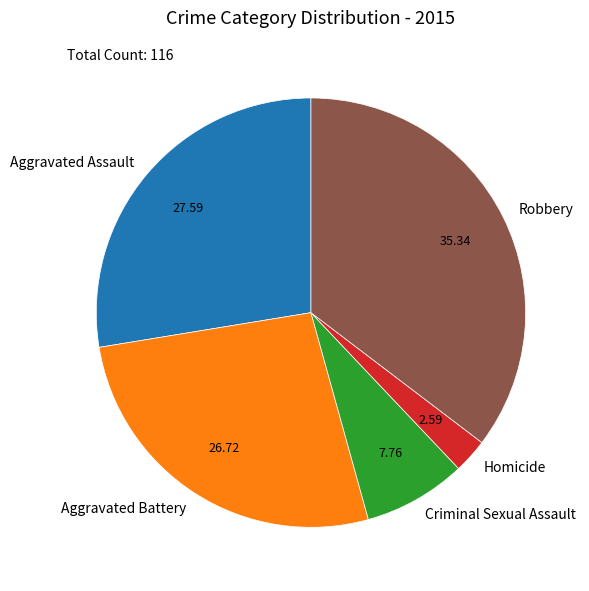

Which slice is the largest?

Robbery